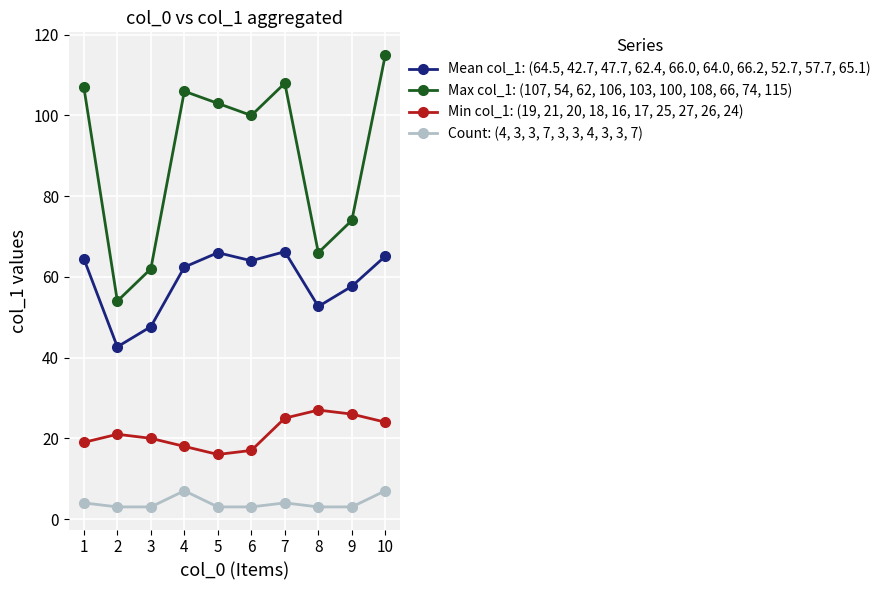

How many lines are shown in the chart?

4